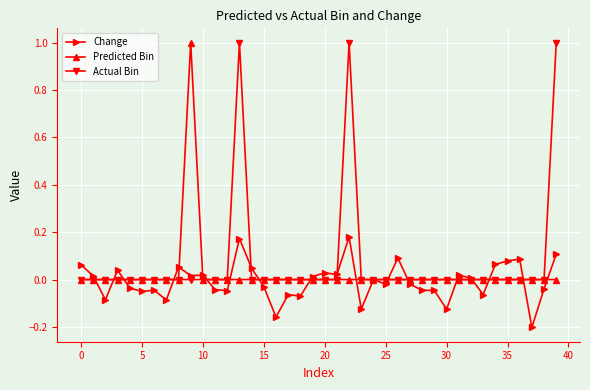

What are all the series names shown in the legend?

Change, Predicted Bin, Actual Bin